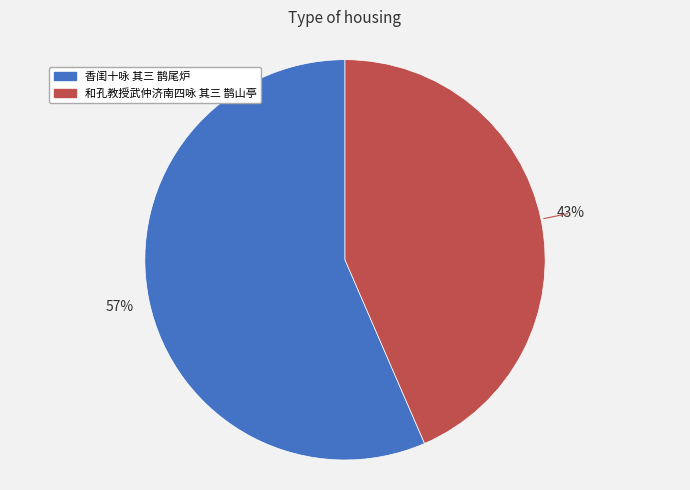

Which category accounts for the majority?

香闺十咏 其三 鹊尾炉